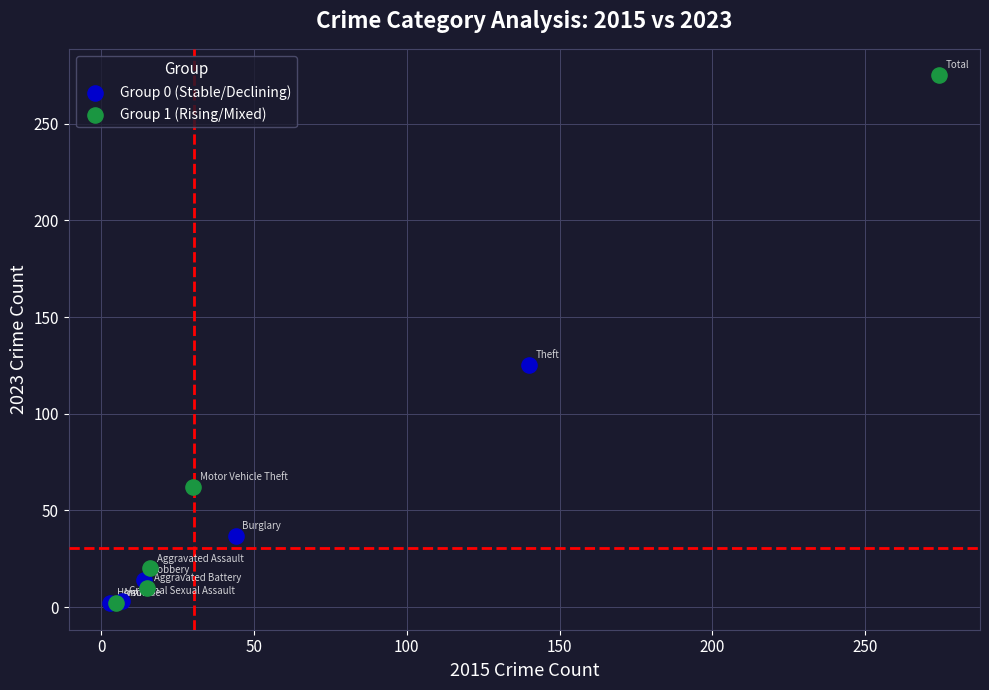

Which series has the largest Y range (max minus min)?

Group 1 (Rising/Mixed)